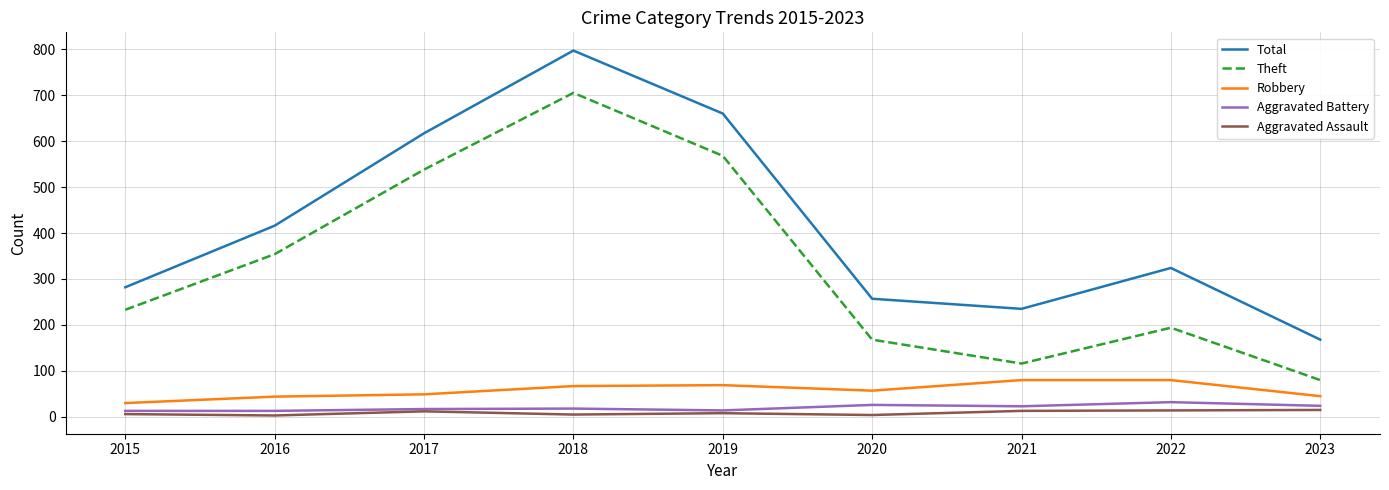

Is it true that Aggravated Assault equals 5 at 2018?

True